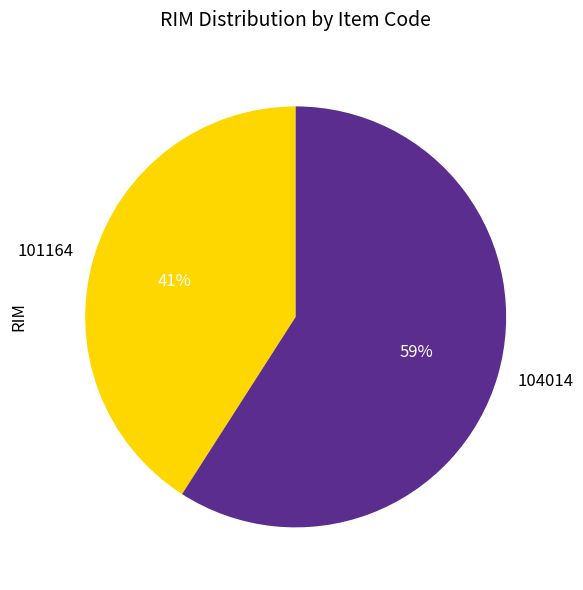

What percentage is the 101164 slice, to the nearest percent?

41%